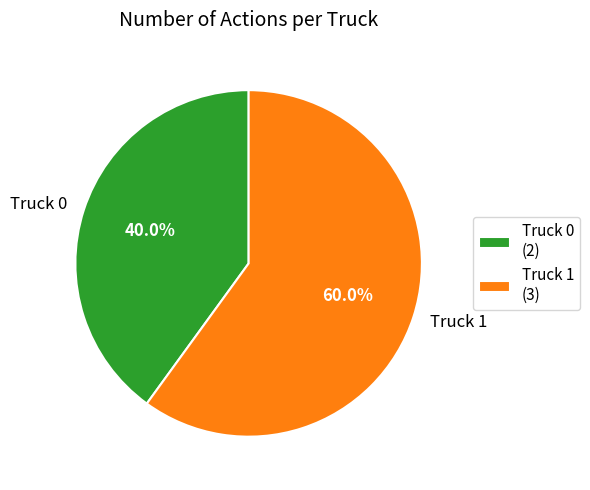

Which category accounts for the majority?

Truck 1